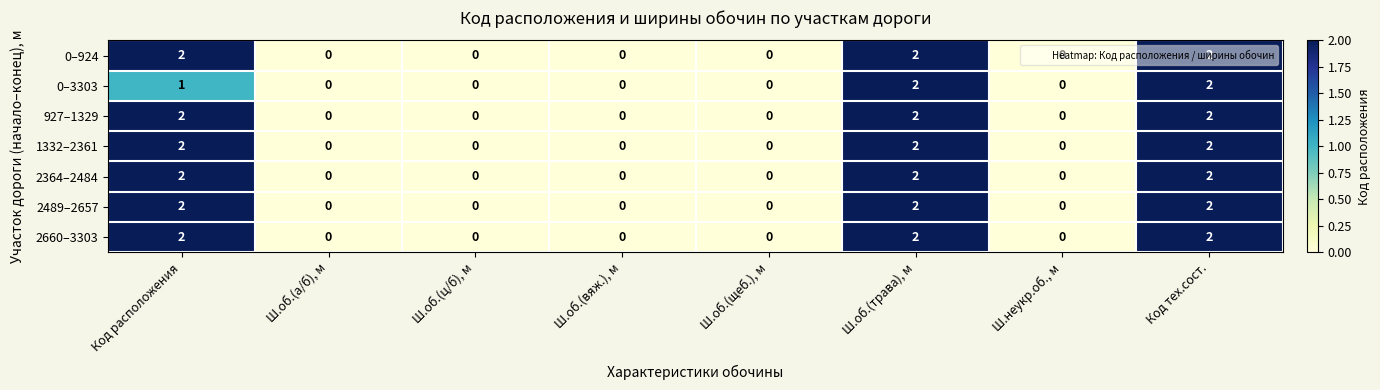

Is the value of 2660–3303 at Ш.об.(щеб.), м greater than the value of 2489–2657 at Код расположения?

No